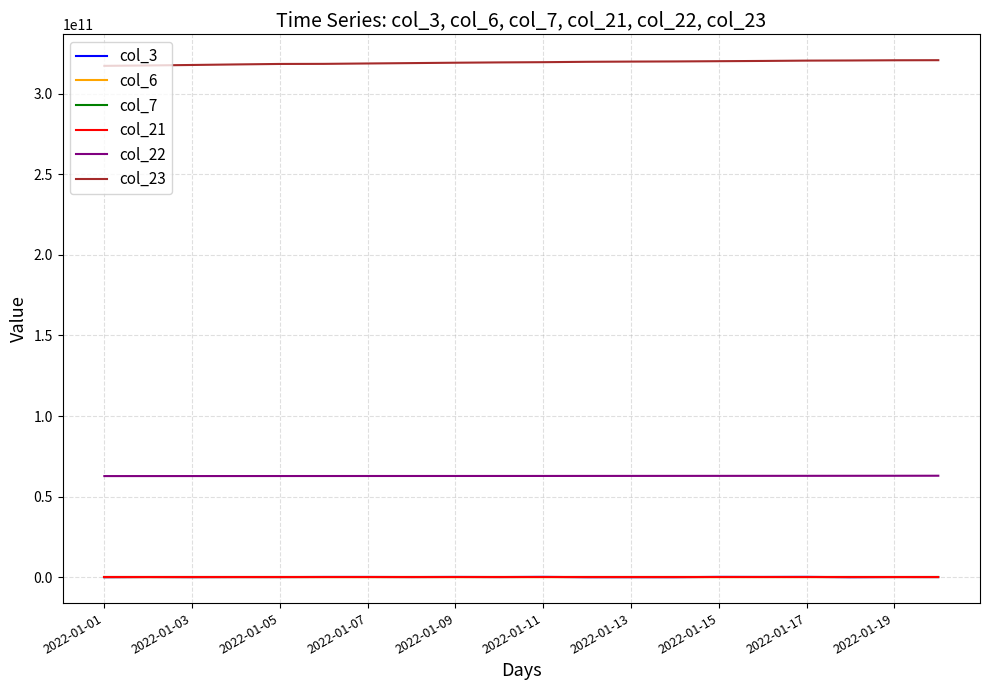

Which series has the largest total across all categories?

col_23